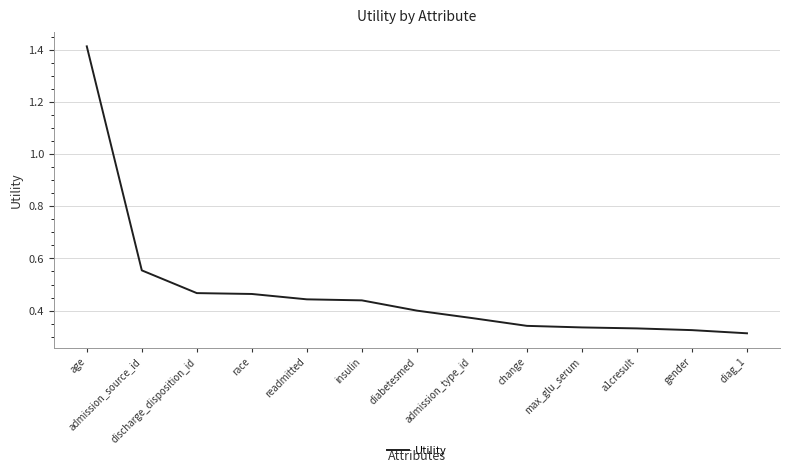

What position from the right is diag_1?

1